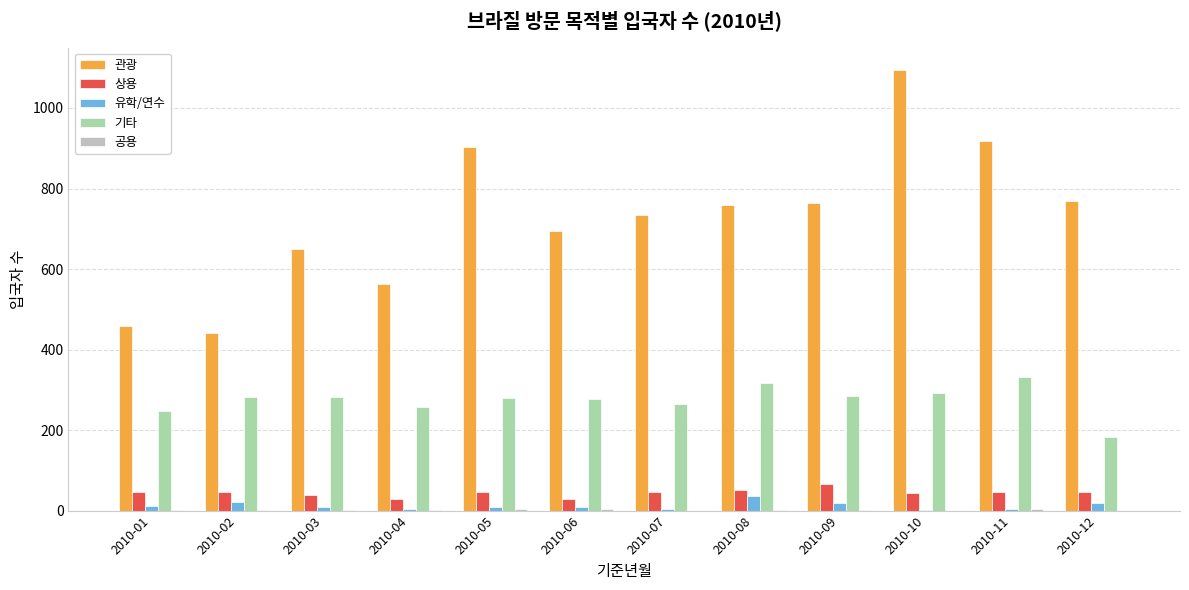

What is the maximum value shown in the chart?

1095